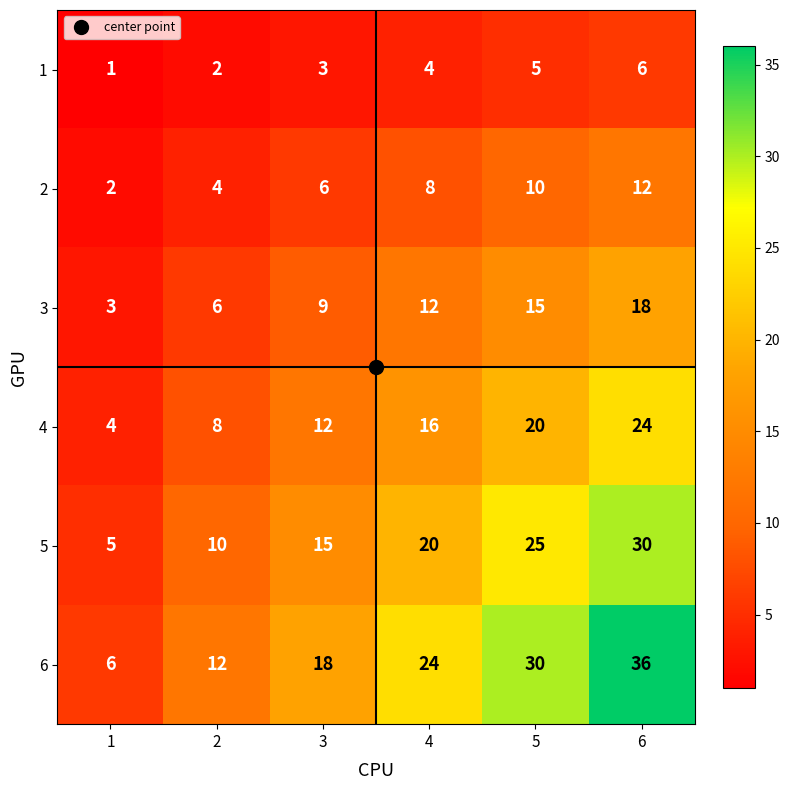

Rank the series at 6 from highest to lowest value.

6, 5, 4, 3, 2, 1